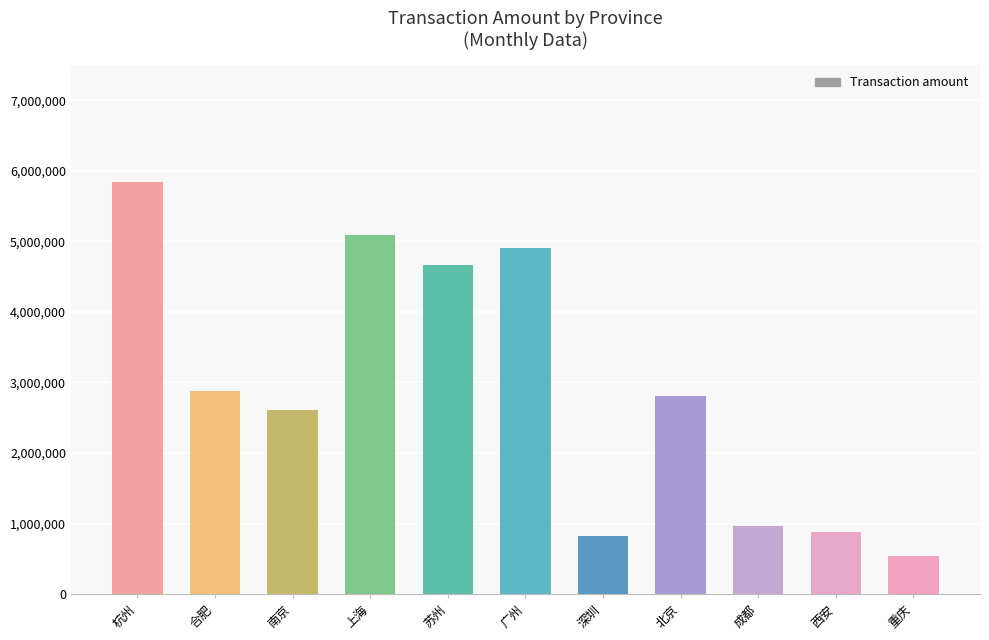

At which label does the data first exceed 2806456?

杭州